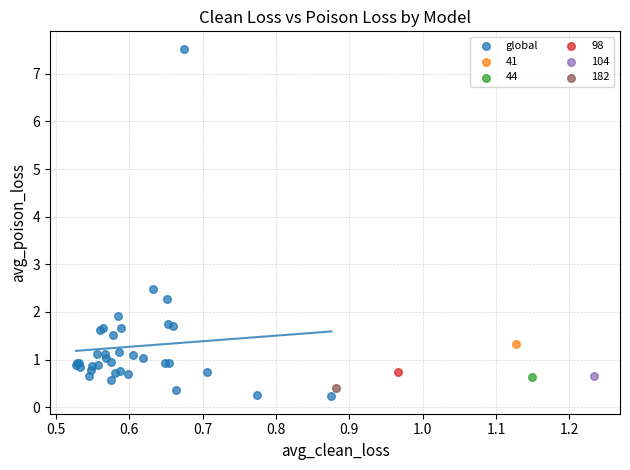

What are all the series names shown in the legend?

global, 41, 44, 98, 104, 182